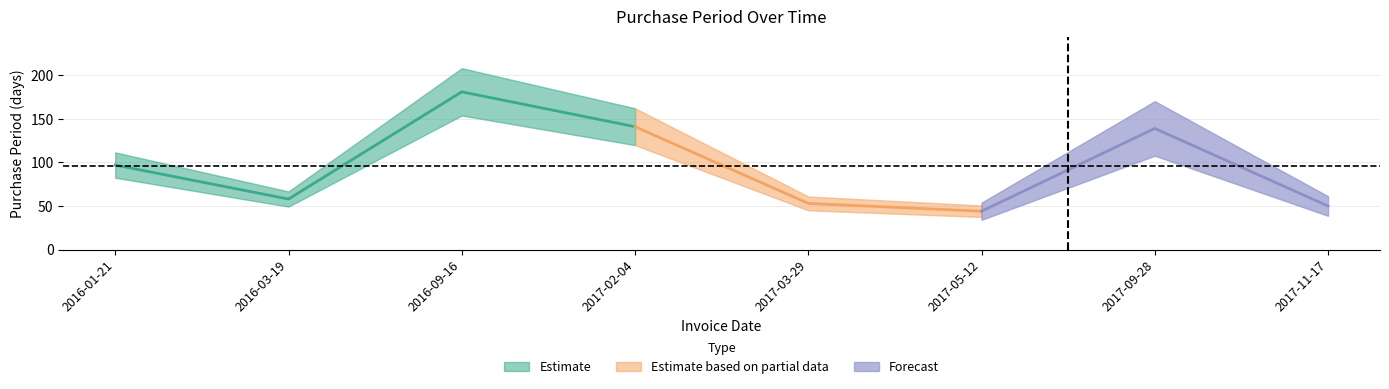

Rank the categories by value from highest to lowest.

2016-09-16, 2017-02-04, 2017-09-28, 2016-01-21, 2016-03-19, 2017-03-29, 2017-11-17, 2017-05-12